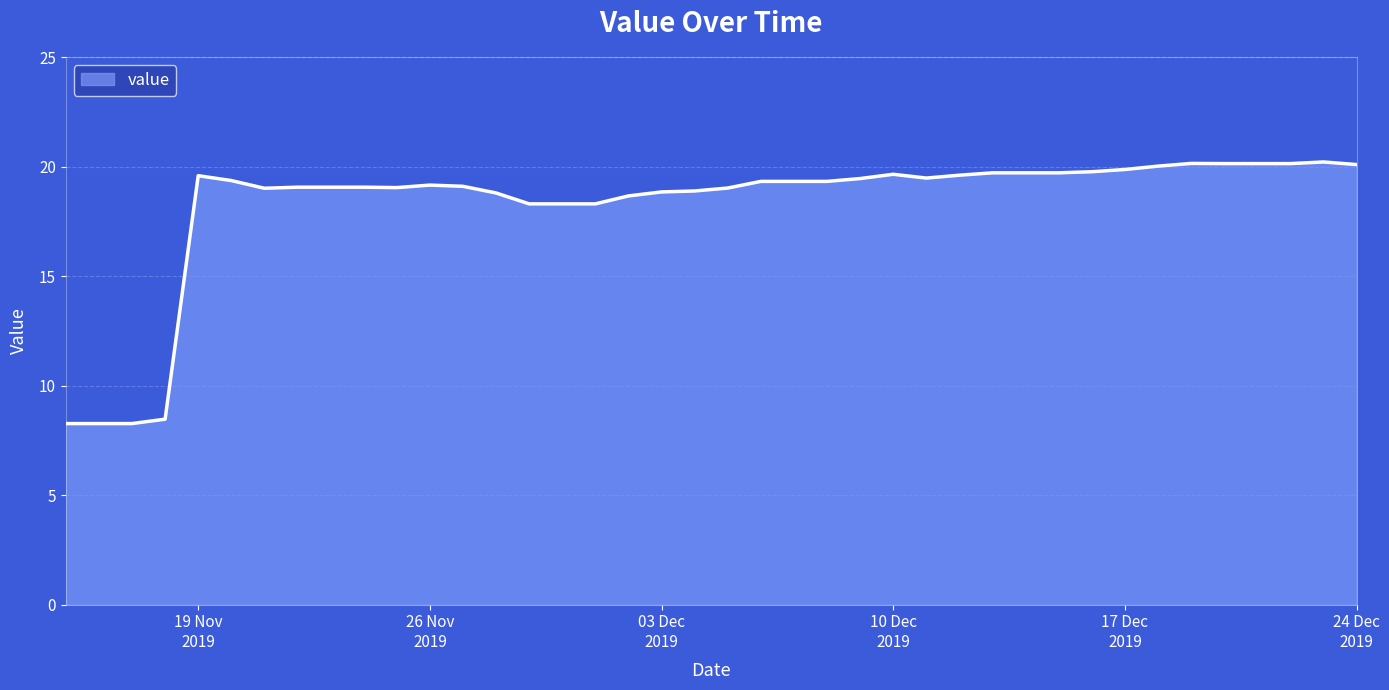

What is the maximum value shown in the chart?

20.2